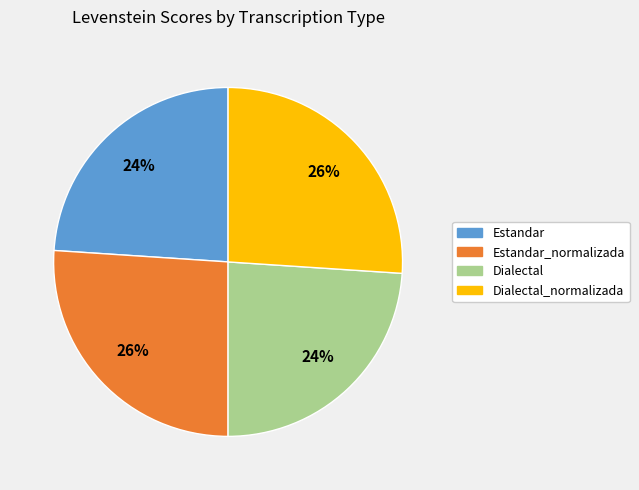

Is there a majority slice in this chart?

No